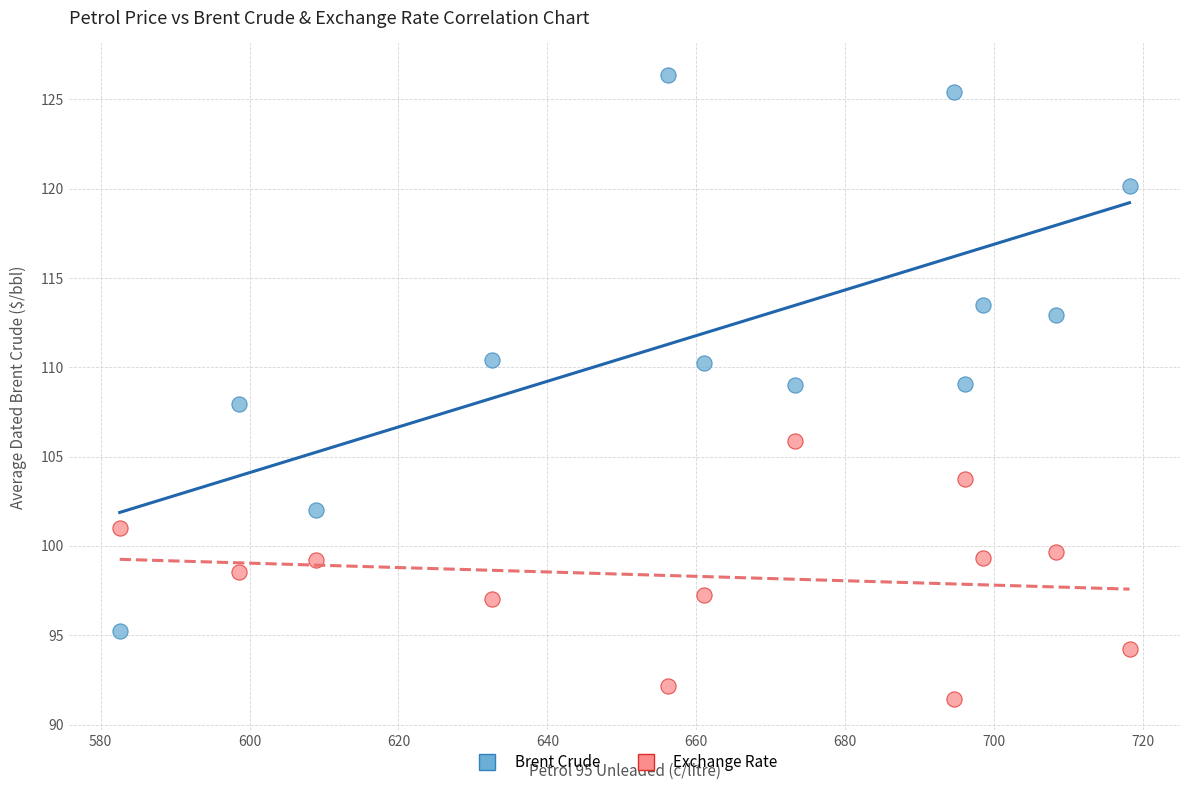

Across all data points, what is the range of Y values (max minus min)?

35.0